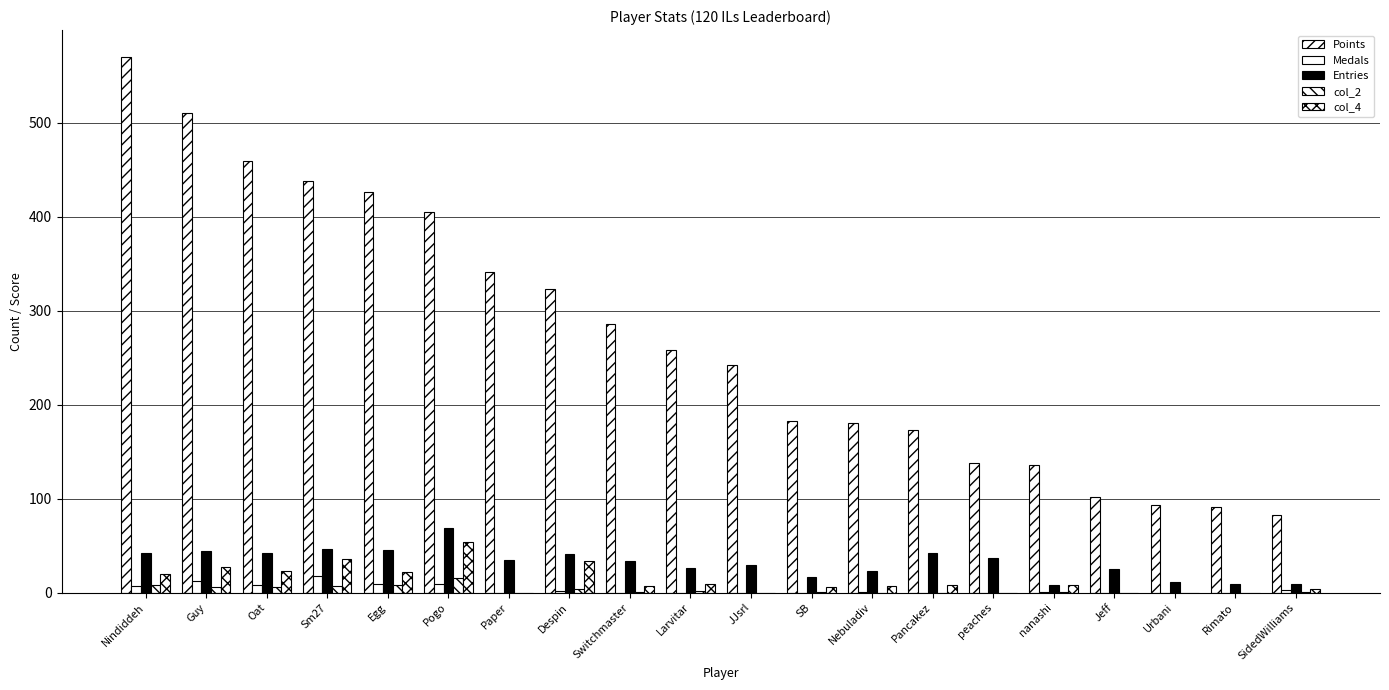

At which category does the chart reach its minimum across all series?

Paper